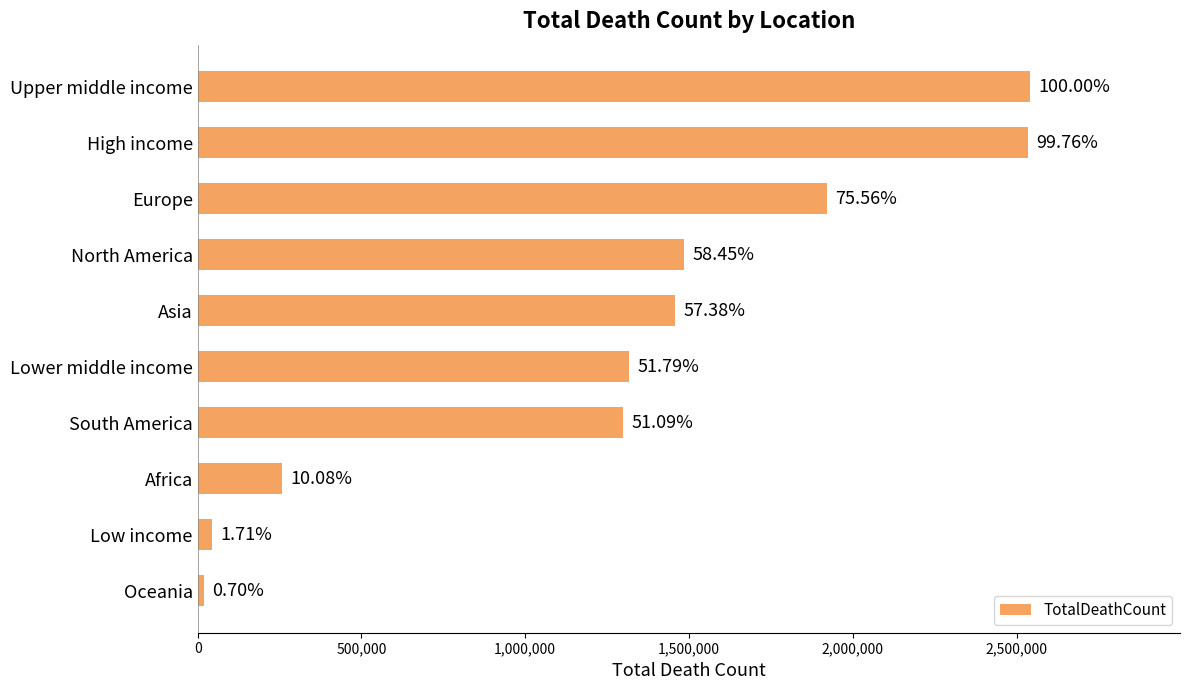

Does the chart contain any negative values?

No